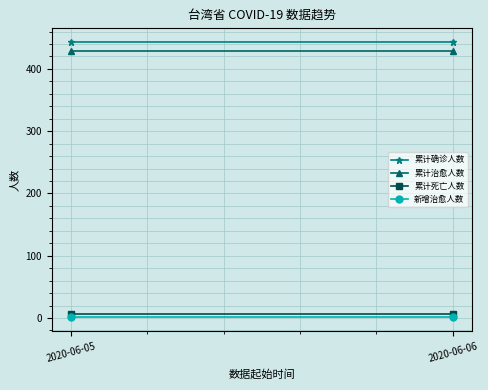

At which category does the chart reach its peak across all series?

2020-06-05